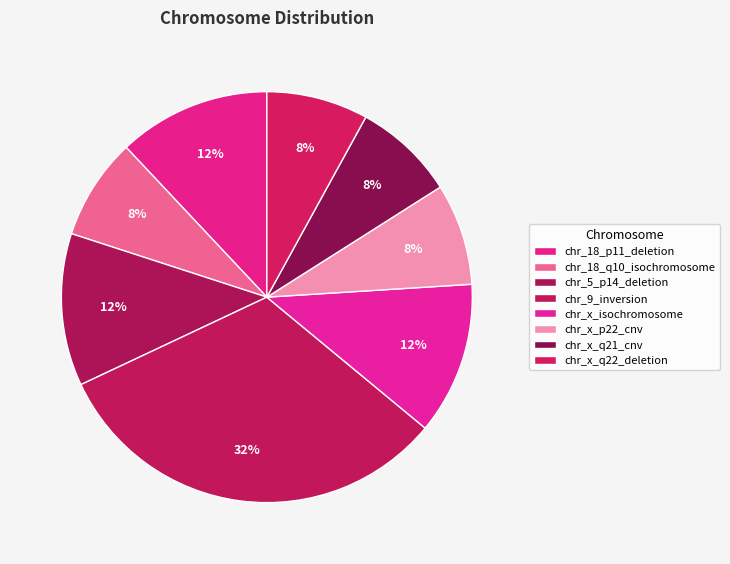

The chr_9_inversion slice represents 41% of the pie. True or false?

False